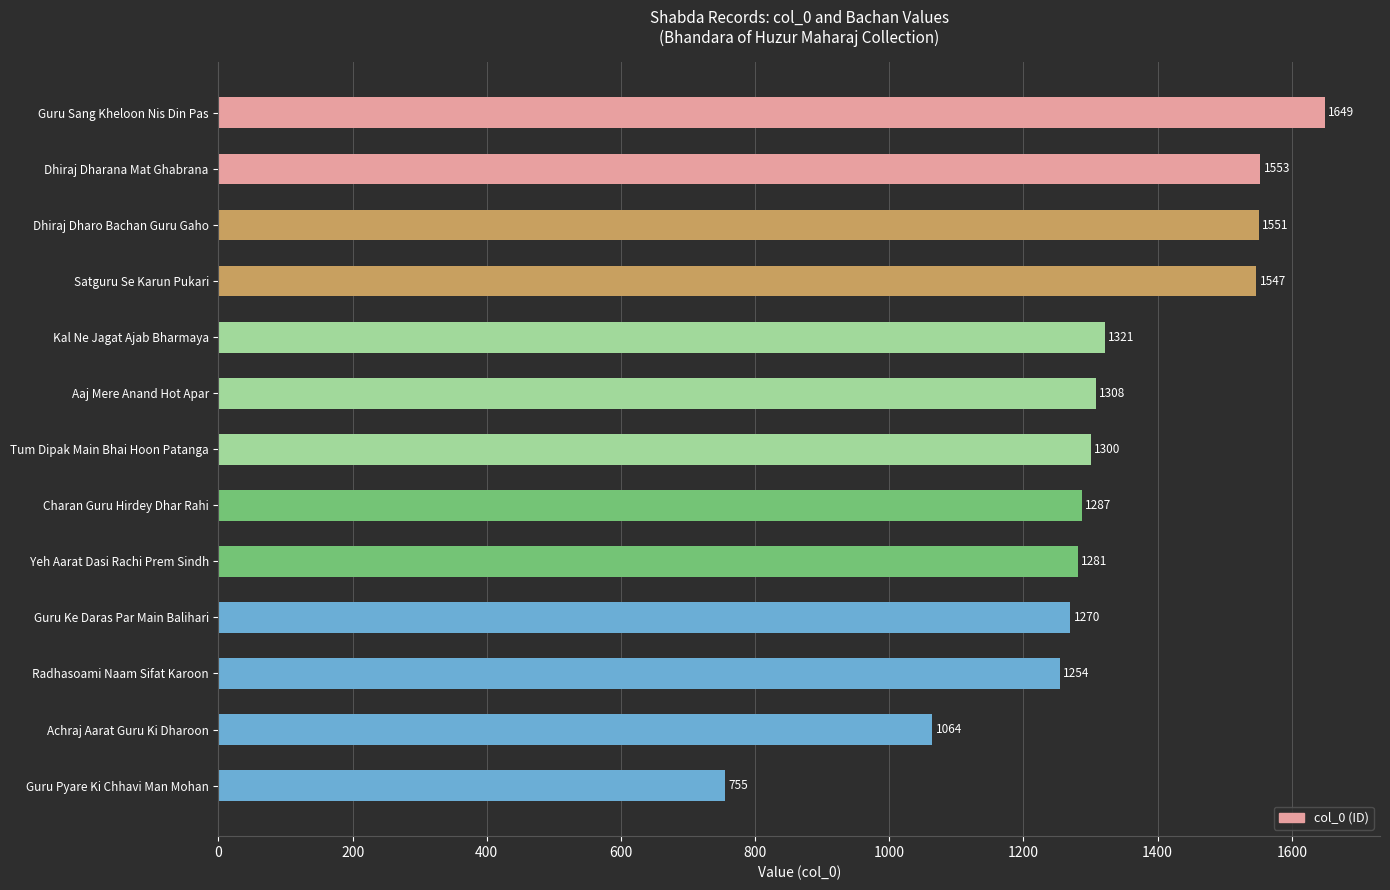

Reading top to bottom, extract all data points from this chart.

1649	1553	1551	1547	1321	1308	1300	1287	1281	1270	1254	1064	755